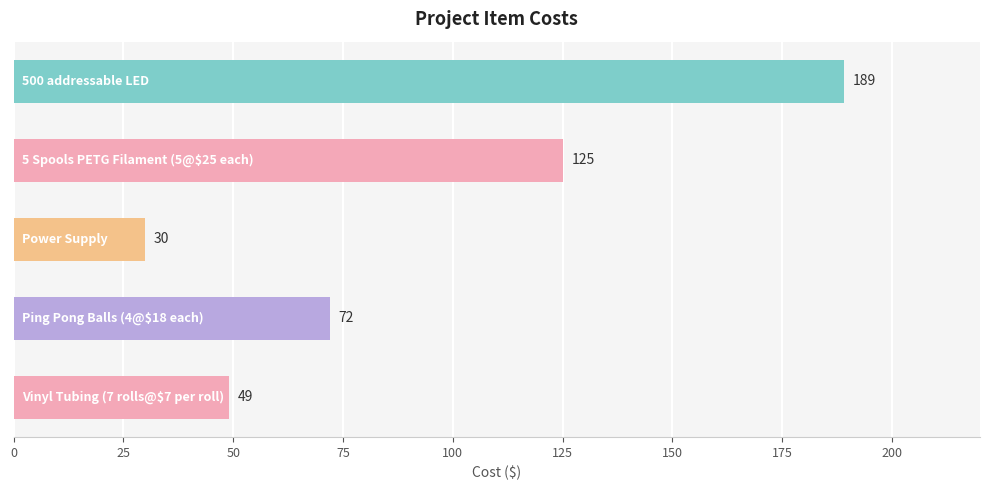

What is the average value?

93